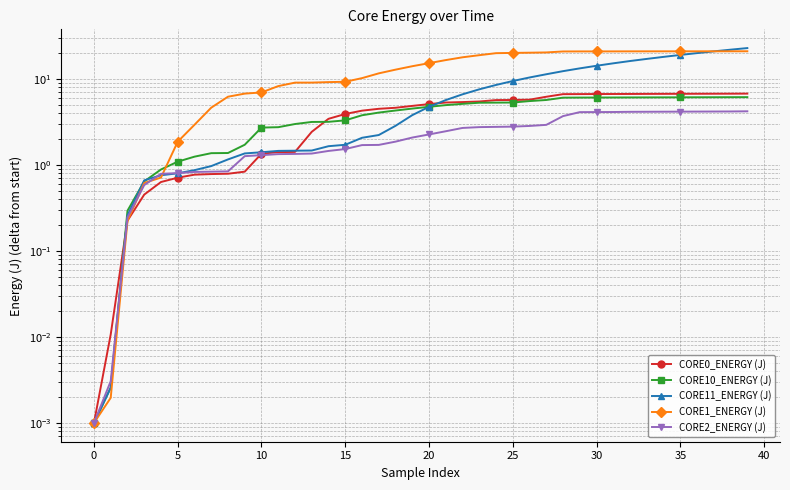

How many data points in CORE1_ENERGY (J) are less than 15?

20